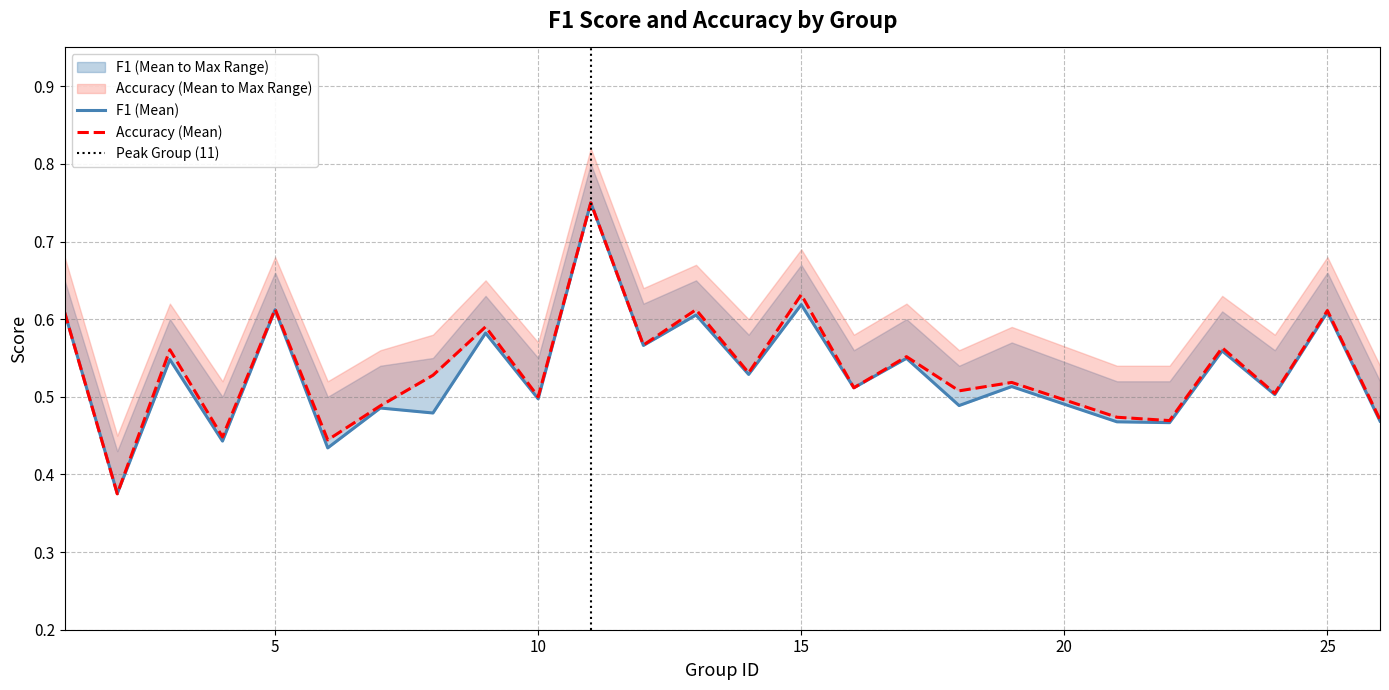

Which label corresponds to the smallest value in the chart?

2